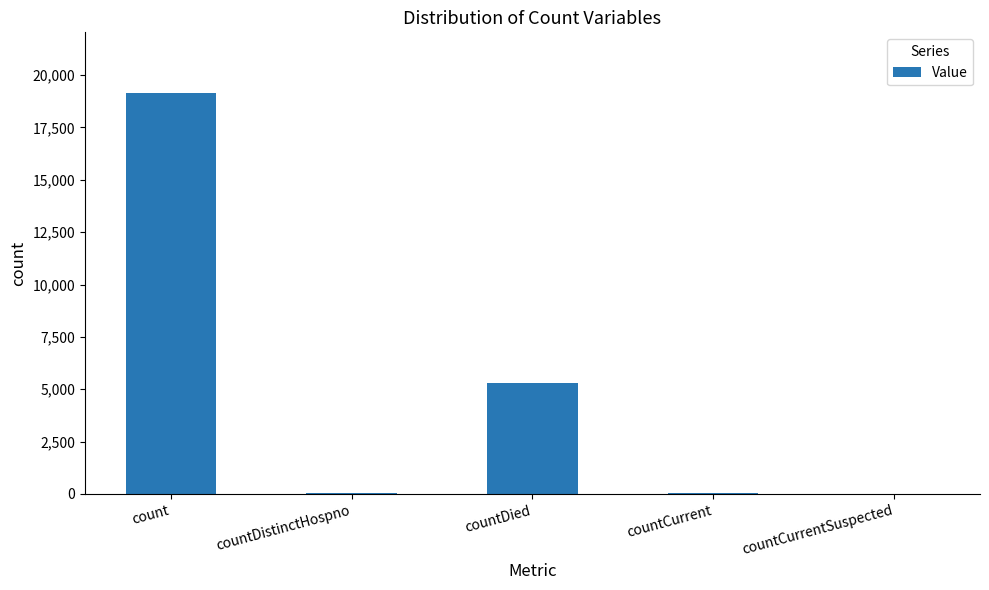

The value at countDied is 5294. True or false?

True